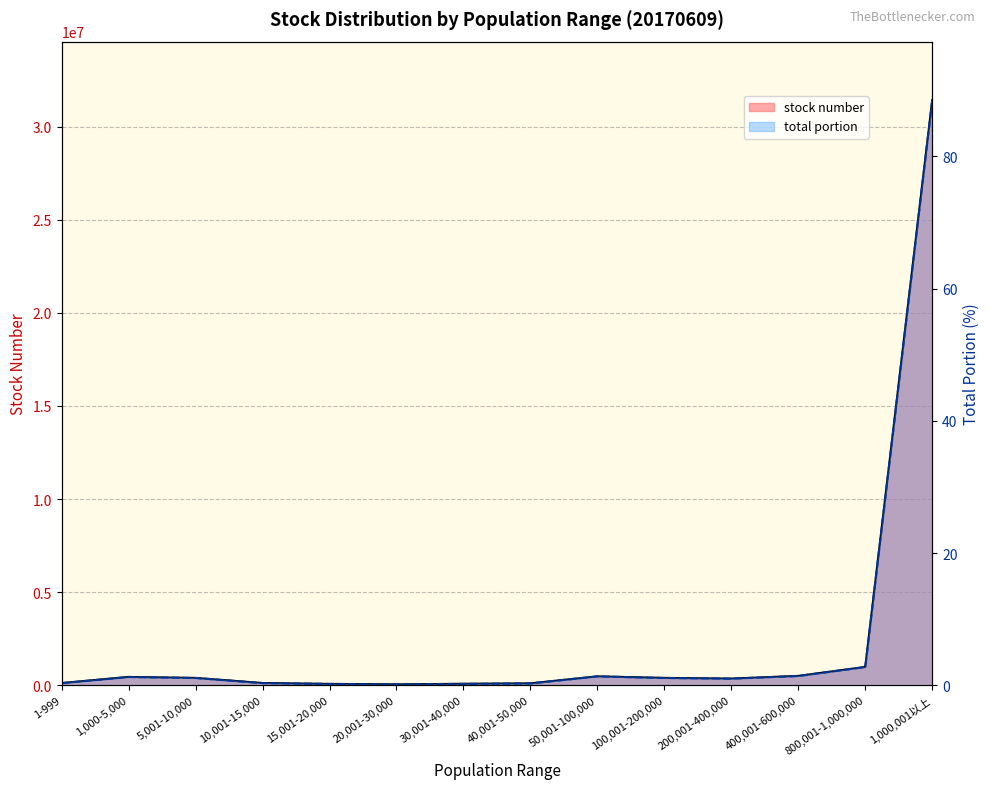

True or false: stock number (line) and total portion (line) intersect in this chart.

False